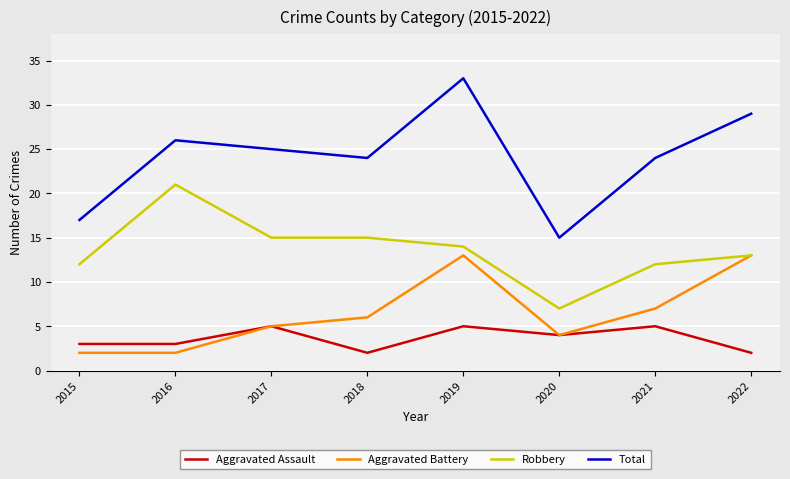

In Total, how many points are lower than both neighbors (excluding endpoints)?

2